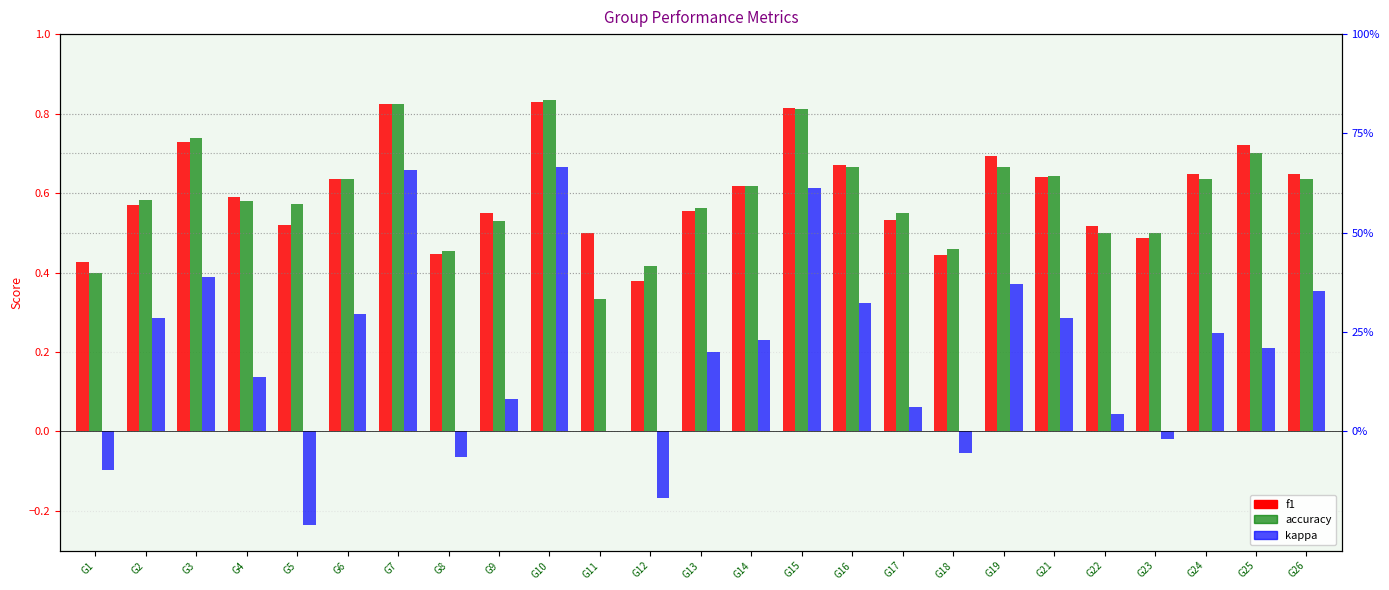

Which series has the widest spread of values?

kappa